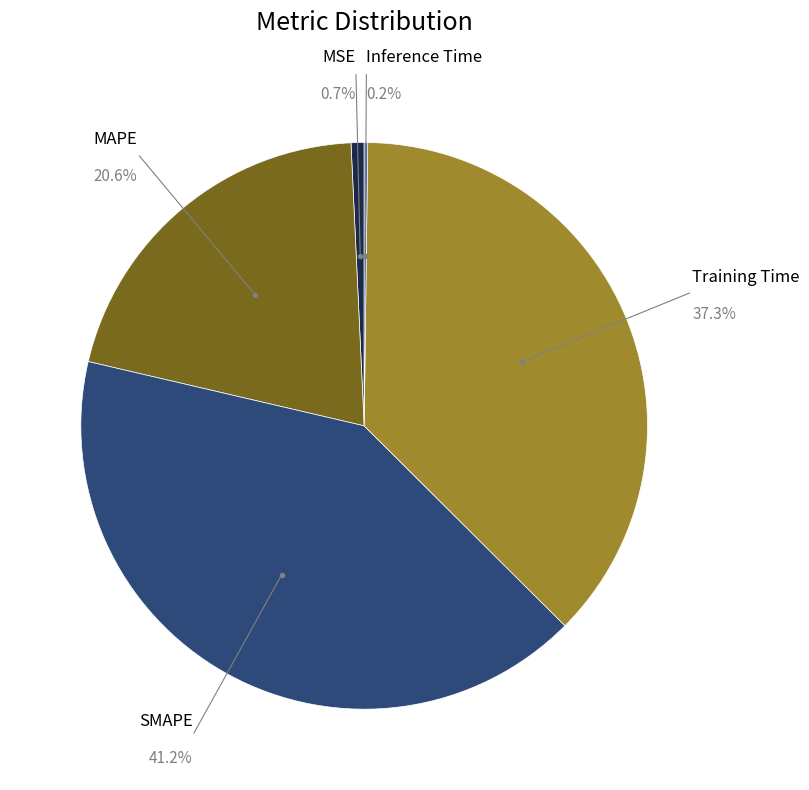

What percentage is the MSE slice, to the nearest percent?

1%